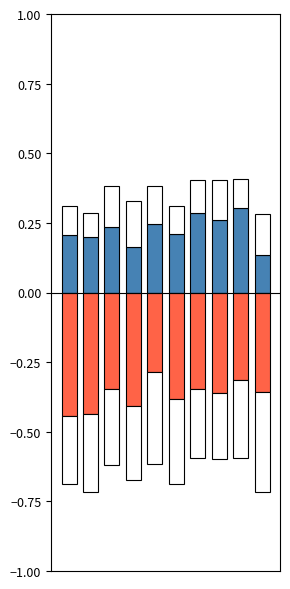

Between 2 and 1, which is larger?

2